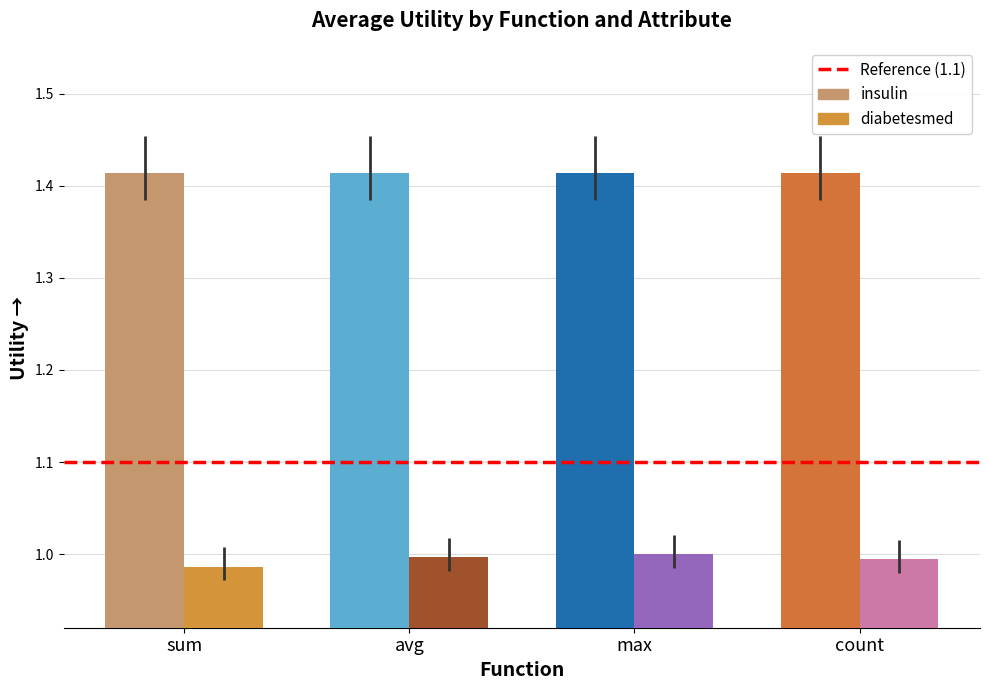

What is the spread (max minus min) of values at sum?

0.4